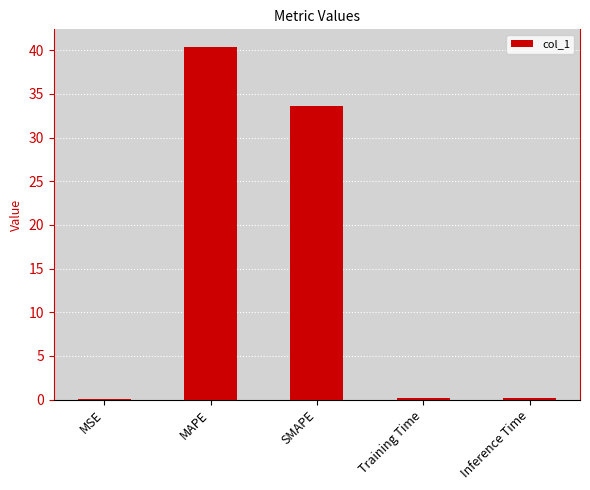

Read the value at MAPE.

40.4